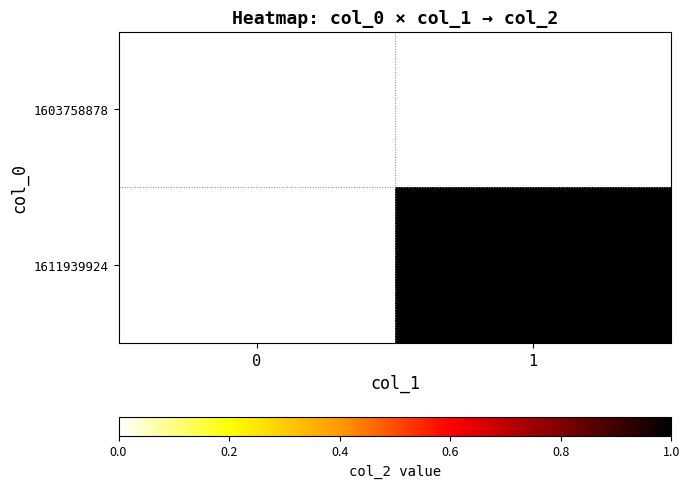

Reading left to right, transcribe all the data shown in this chart.

1603758878: 0=0	1=0
1611939924: 0=0	1=1